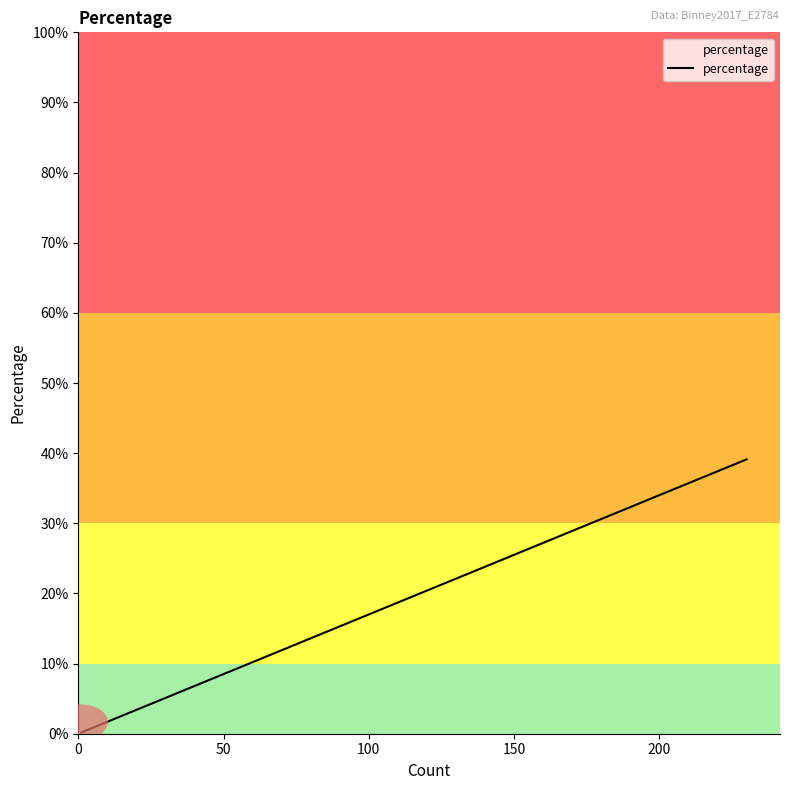

Reading left to right, transcribe all the data shown in this chart.

0.2	0.2	0.2	0.2	0.2	0.2	0.3	0.3	0.3	0.3	0.7	0.9	0.9	1.0	2.0	2.0	3.1	5.6	7.7	34.7	39.1